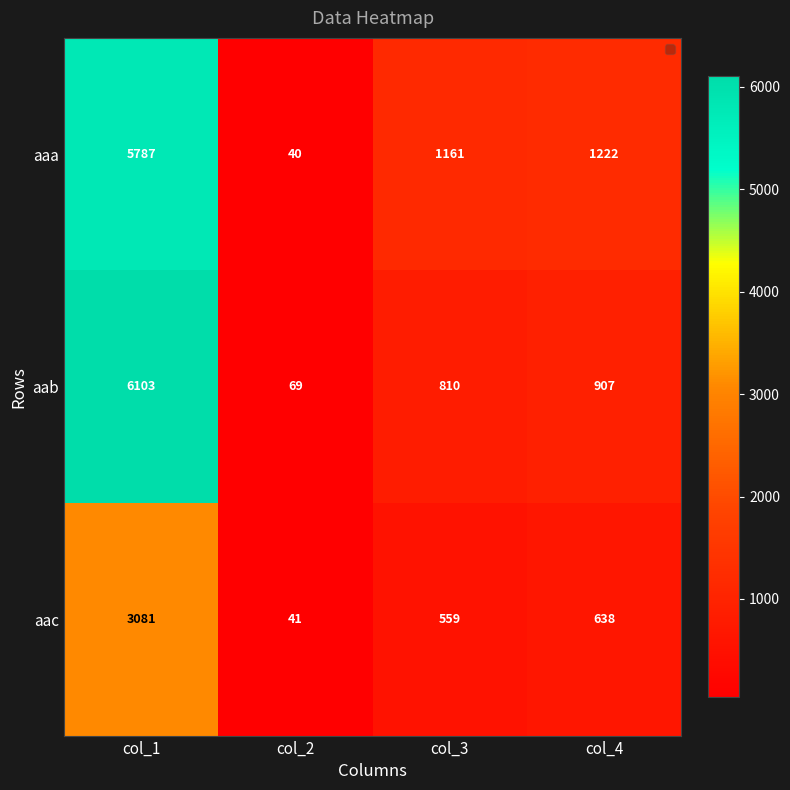

Which category has the highest value in the aab series?

col_1